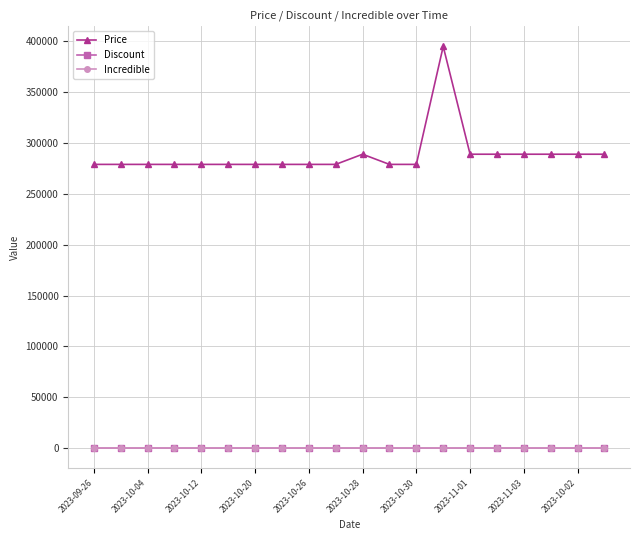

How many lines are shown in the chart?

3